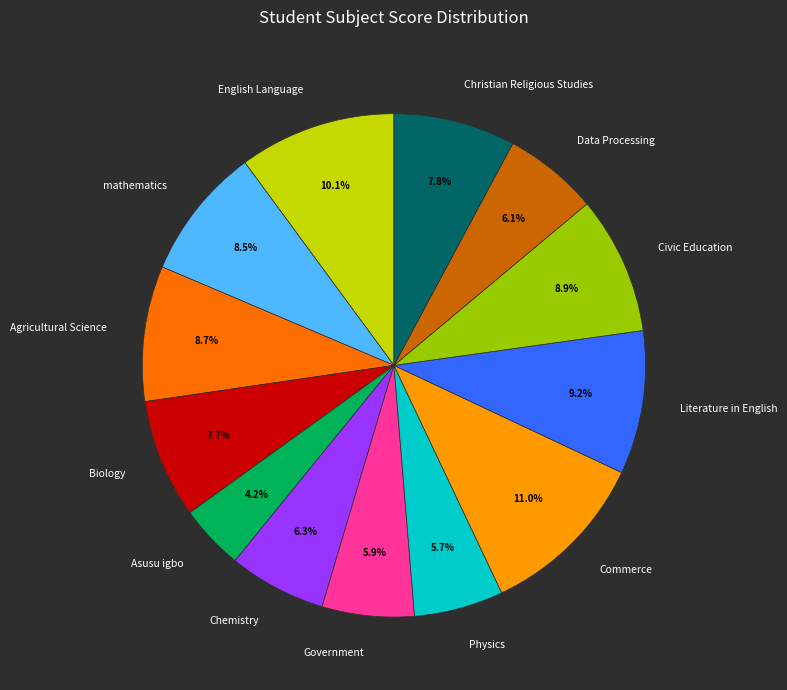

How many segments does this pie chart have?

13